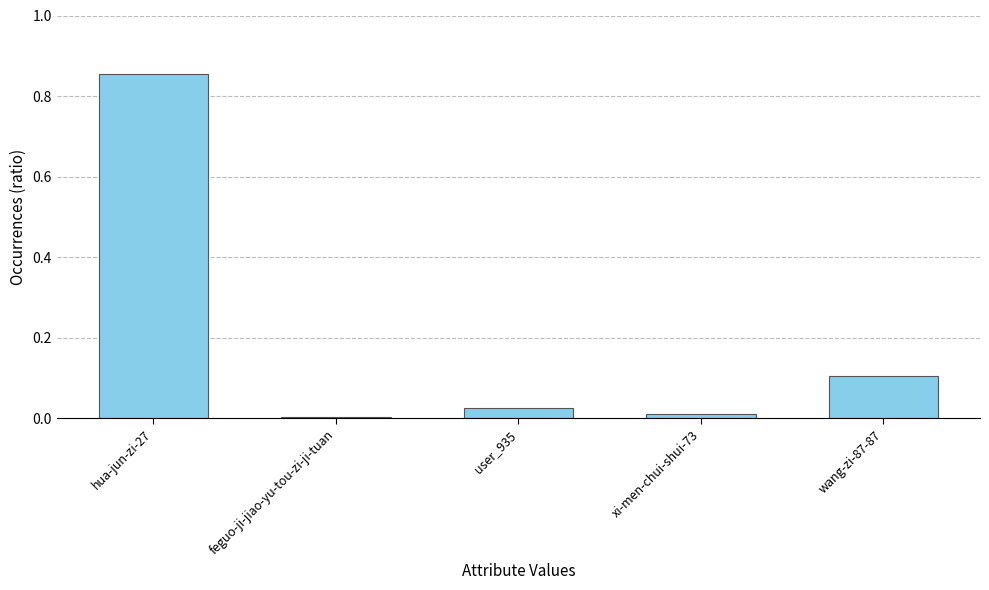

Which has a higher value, wang-zi-87-87 or hua-jun-zi-27?

hua-jun-zi-27